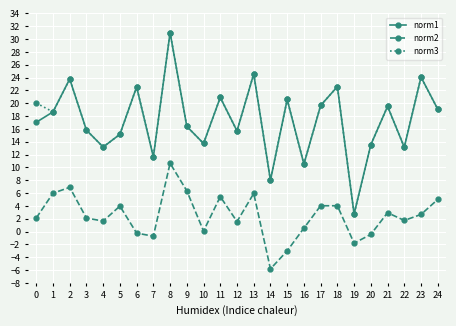

Where is the first local minimum for norm1?

4